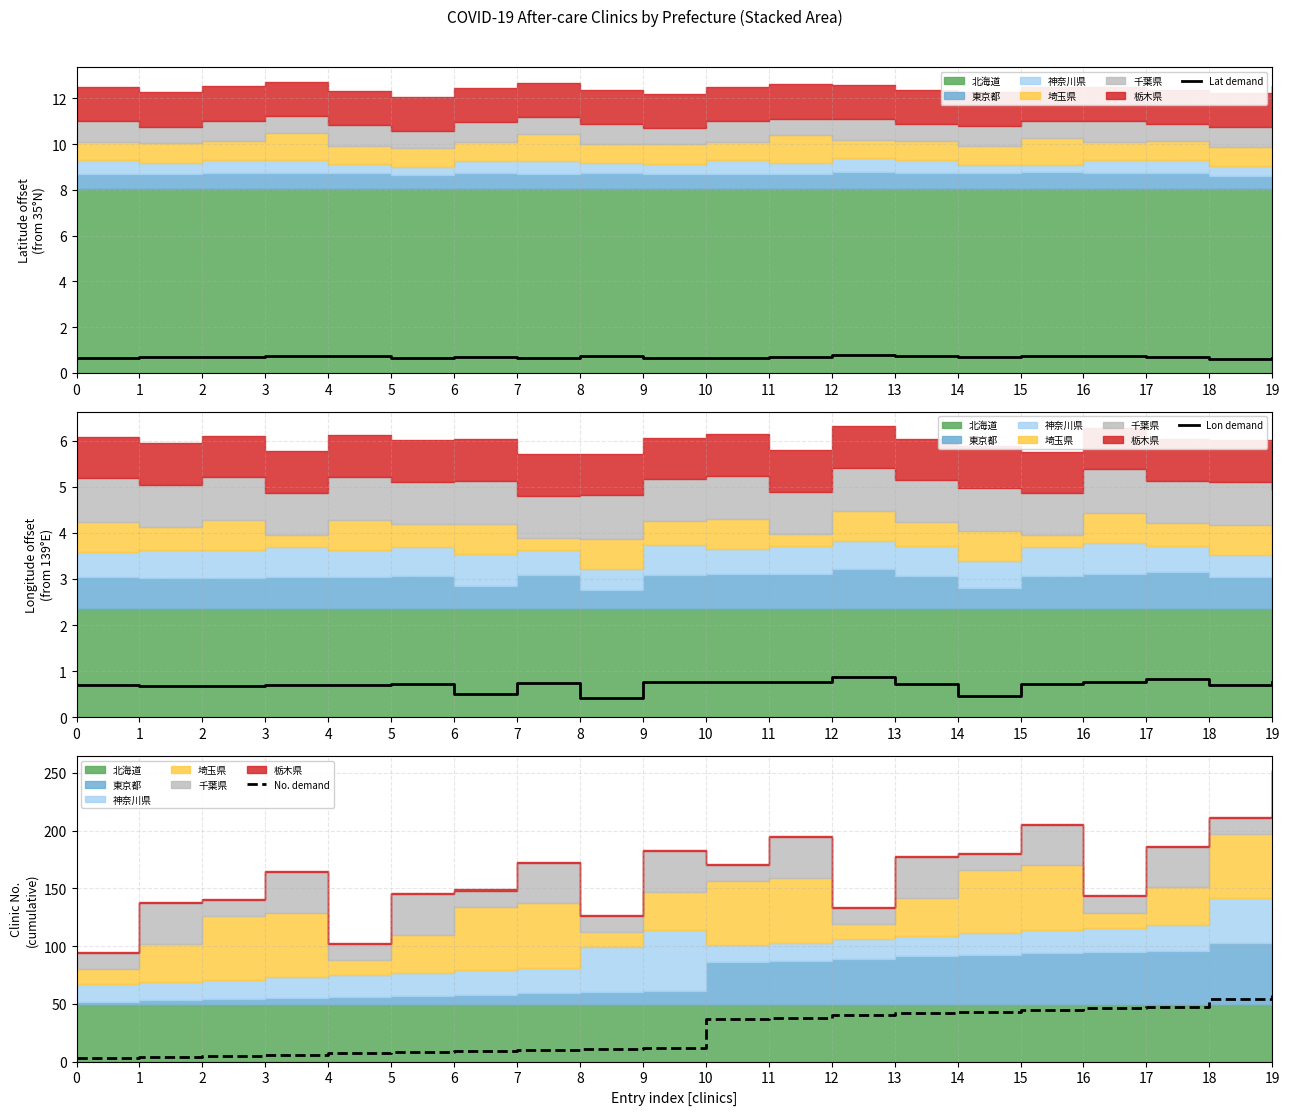

Which series has the largest total across all categories?

No. demand